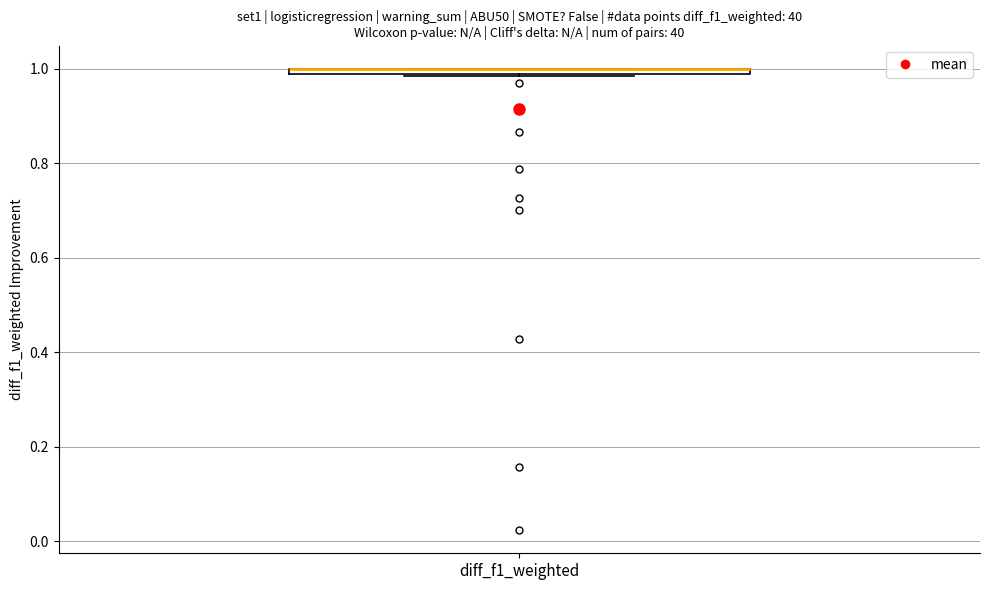

Where is the upper edge of the box for diff_f1_weighted on the y-axis? The values are not printed on the chart, so give them approximately, as read against the axis.

1.00